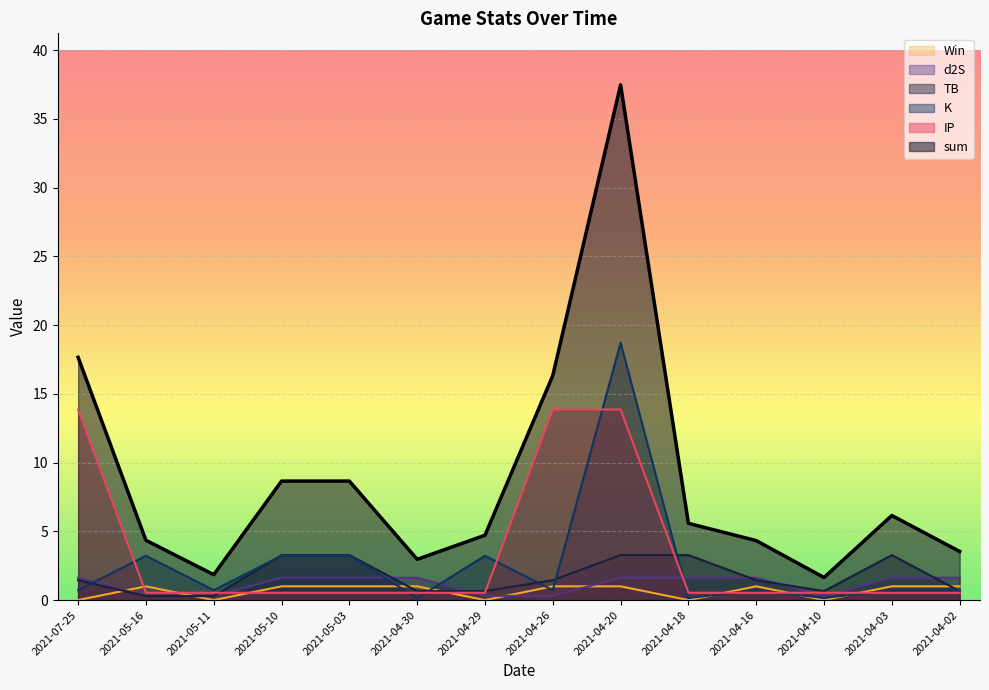

Reading left to right, extract all data points from this chart.

sum: 17.7	4.3	1.8	8.7	8.7	3.0	4.7	16.3	37.5	5.6	4.3	1.6	6.2	3.5
TB: 1.4	0.3	0.3	3.3	3.3	0.7	0.7	1.4	3.3	3.3	1.4	0.7	3.3	0.7
K: 0.7	3.2	0.7	3.2	3.2	0.1	3.2	0.7	18.7	0.1	0.7	0.1	0.7	0.7
d2S: 1.6	0.3	0.3	1.6	1.6	1.6	0.3	0.3	1.6	1.6	1.6	0.3	1.6	1.6
IP: 13.9	0.5	0.5	0.5	0.5	0.5	0.5	13.9	13.9	0.5	0.5	0.5	0.5	0.5
Win: 0.0	1.0	0.0	1.0	1.0	1.0	0.0	1.0	1.0	0.0	1.0	0.0	1.0	1.0